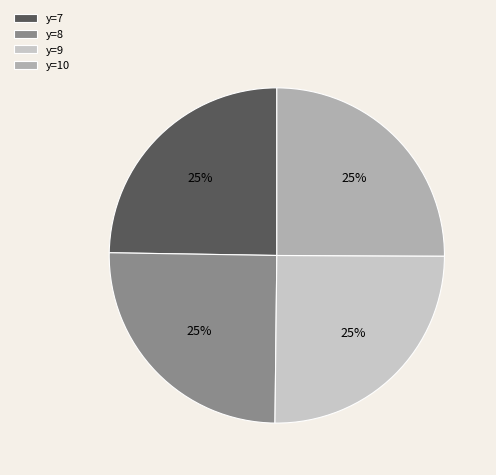

Does y=9 account for over 50% of the chart?

No